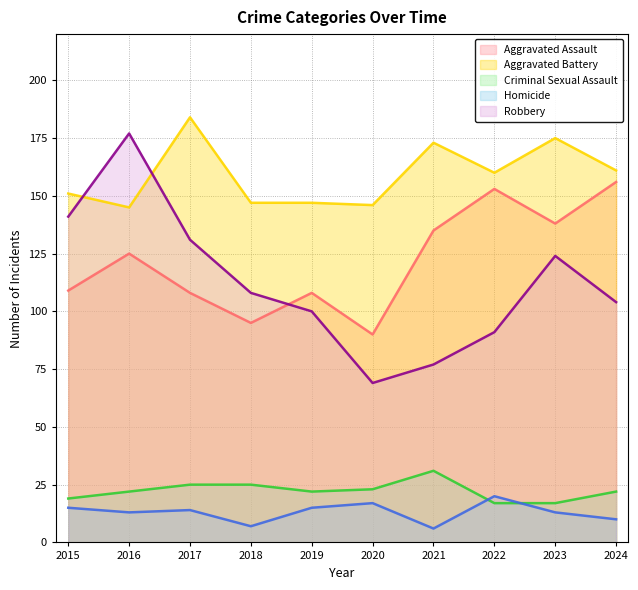

In Robbery, how many points are lower than both neighbors (excluding endpoints)?

1